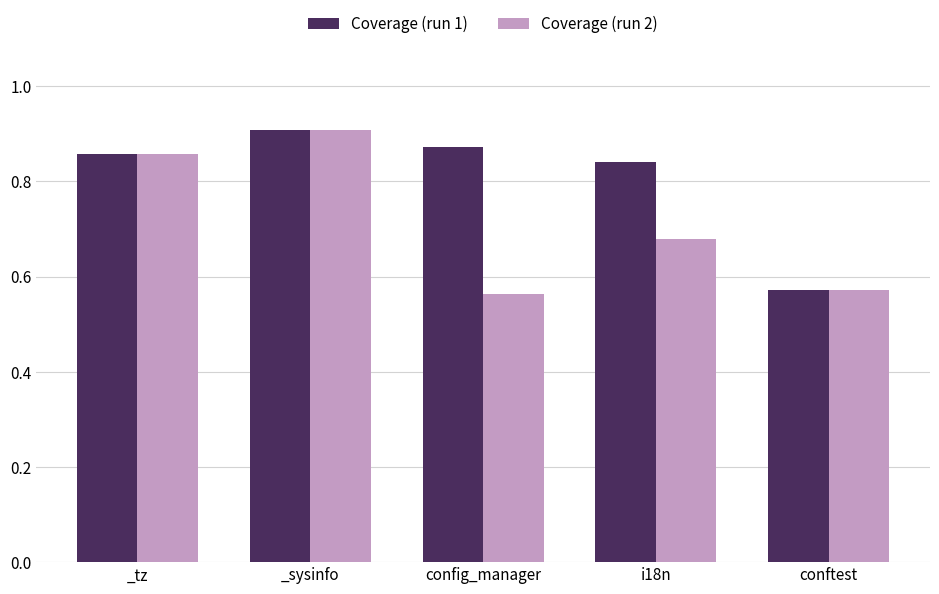

What is the total value across all series at _sysinfo?

1.8